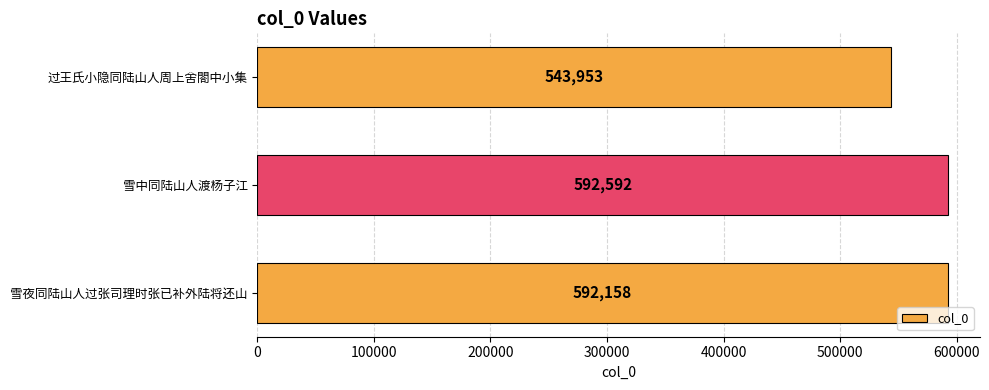

True or false: the data shows 826118 at 雪夜同陆山人过张司理时张已补外陆将还山.

False